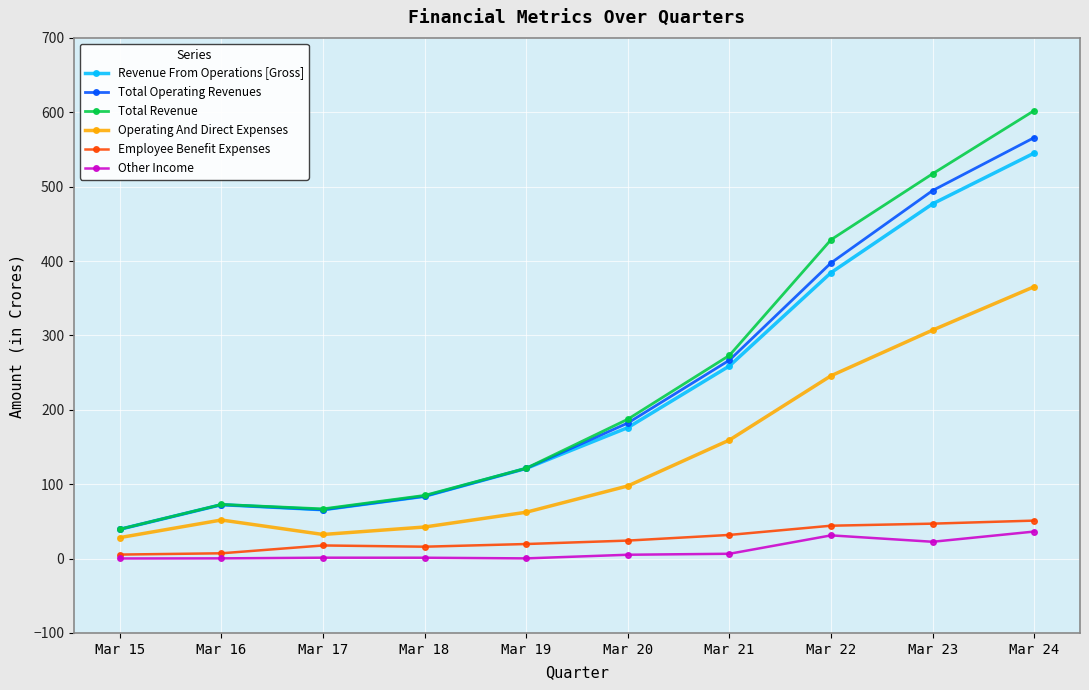

What is the total value across all series at Mar 23?

1865.8